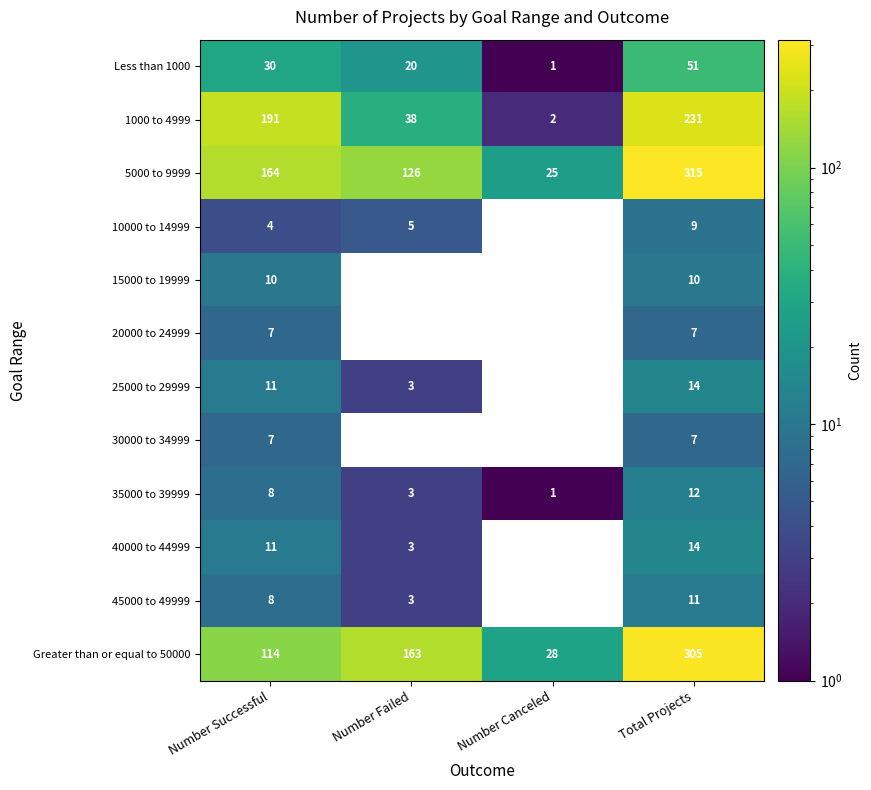

Which category has the lowest value in the 35000 to 39999 series?

Number Canceled